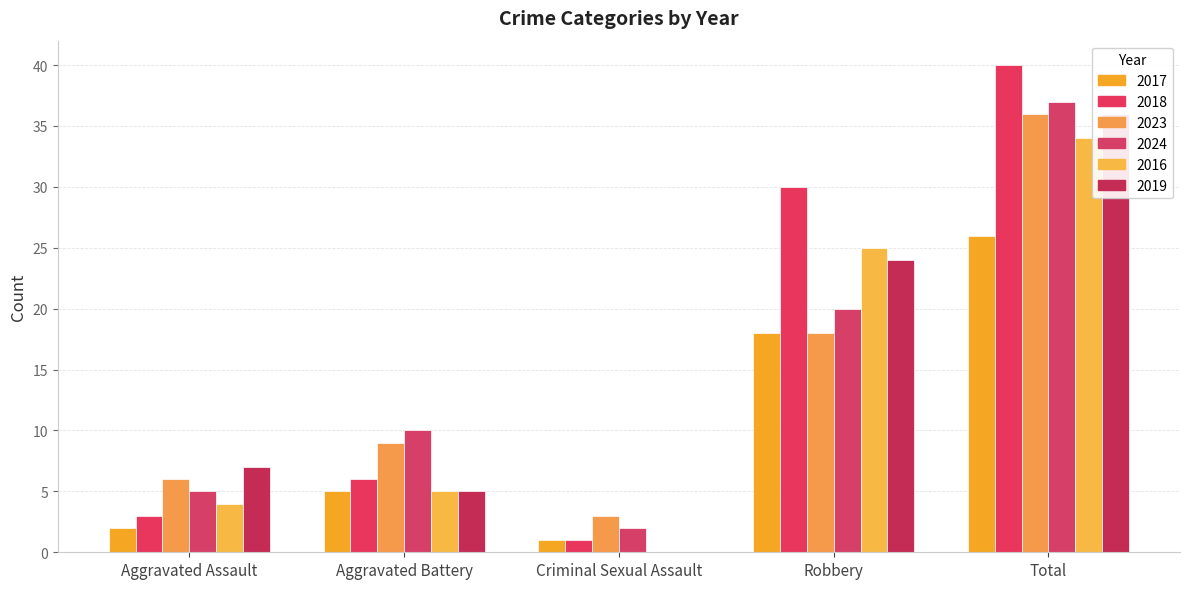

What is the label of the 5th bar from the left?

Total